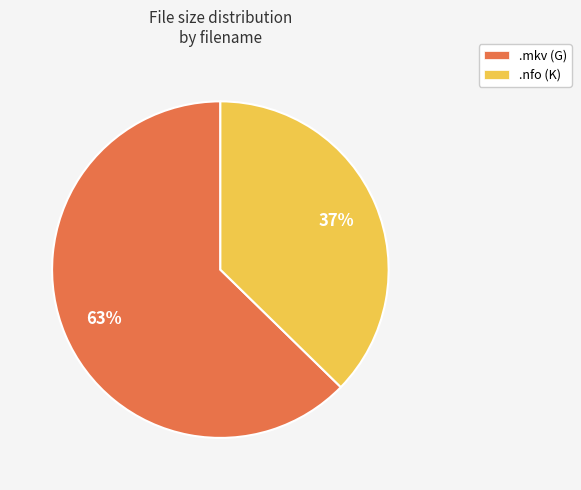

How many slices are in this pie chart?

2